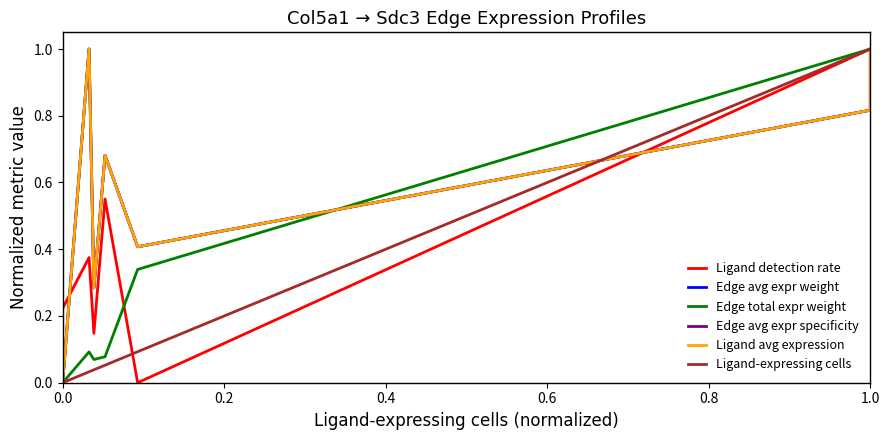

Which series has the largest range (max minus min)?

Ligand detection rate